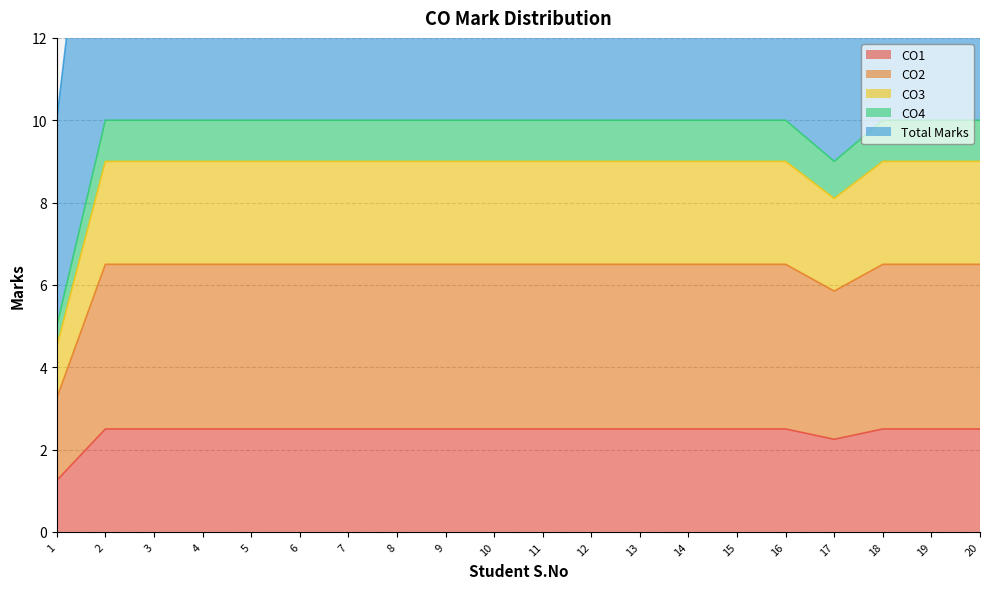

Count the CO4 values in the range 10 to 11.

18